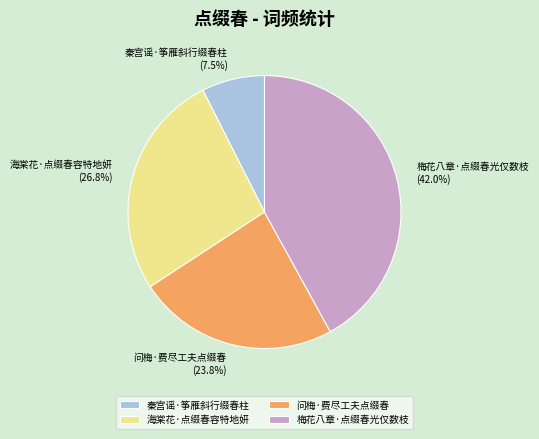

To the nearest percent, what percentage of the pie is 梅花八章·点缀春光仅数枝?

42%